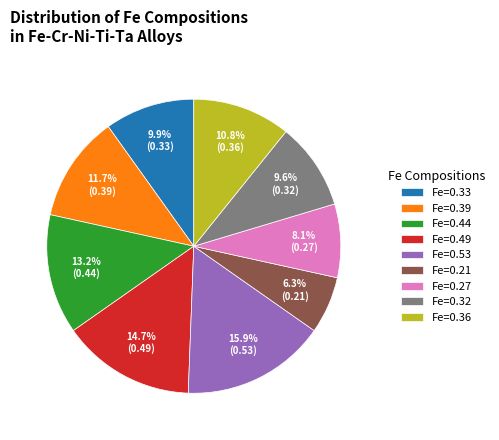

Combined, what portion of the pie is Fe=0.53 and Fe=0.49?

30.5%